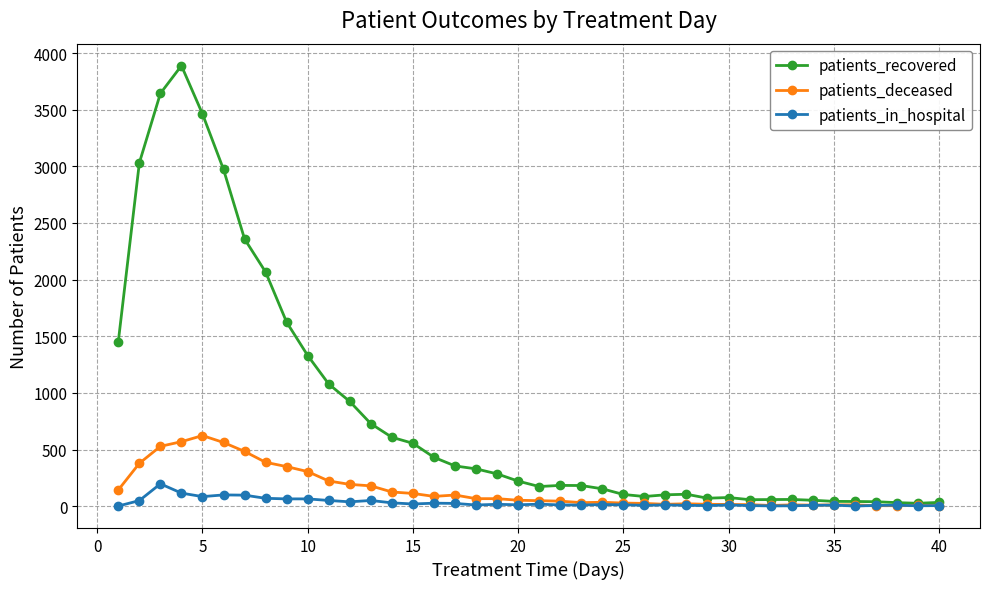

Rank the series by their maximum value, from highest to lowest.

patients_recovered, patients_deceased, patients_in_hospital